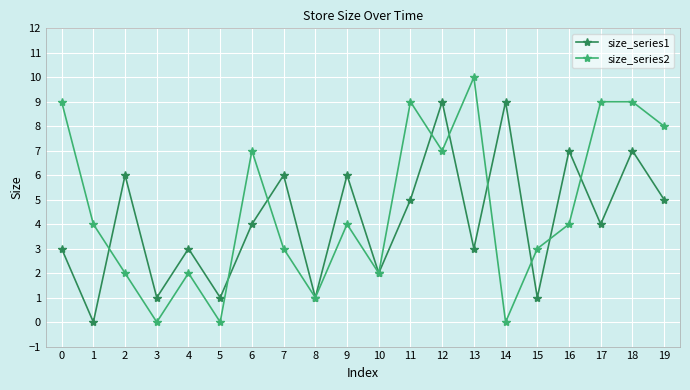

What is the difference between the size_series2 values at 2 and 11?

7